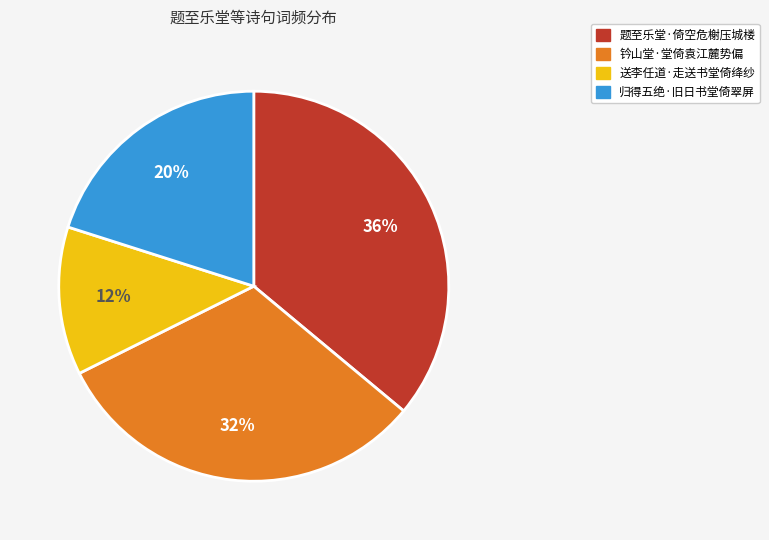

The 钤山堂·堂倚袁江麓势偏 slice represents 32% of the pie. True or false?

True